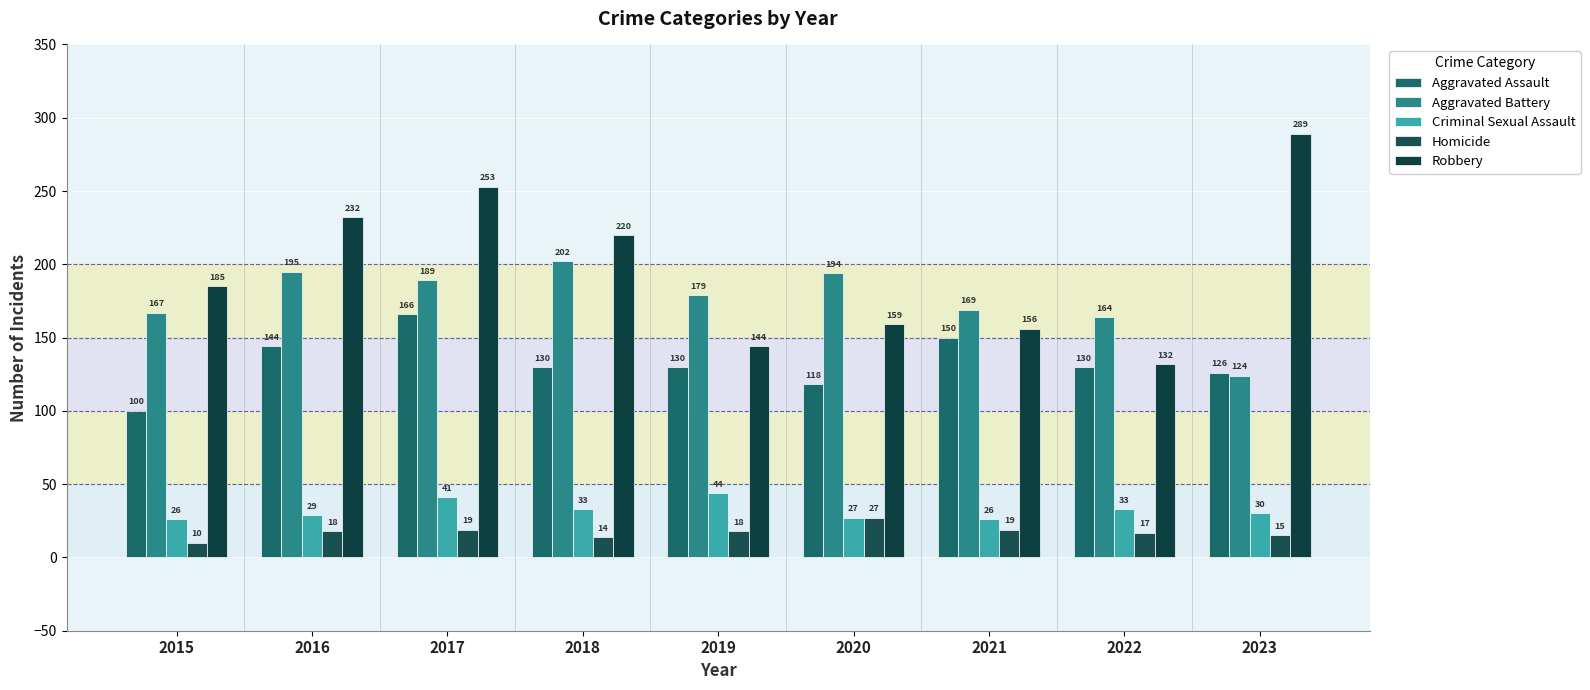

What are all the series names shown in the legend?

Aggravated Assault, Aggravated Battery, Criminal Sexual Assault, Homicide, Robbery